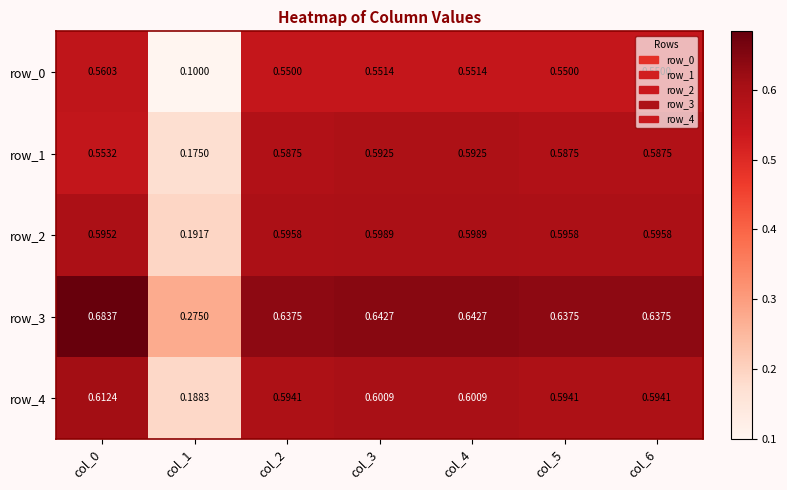

Is the value of row_3 at col_3 greater than the value of row_1 at col_1?

Yes